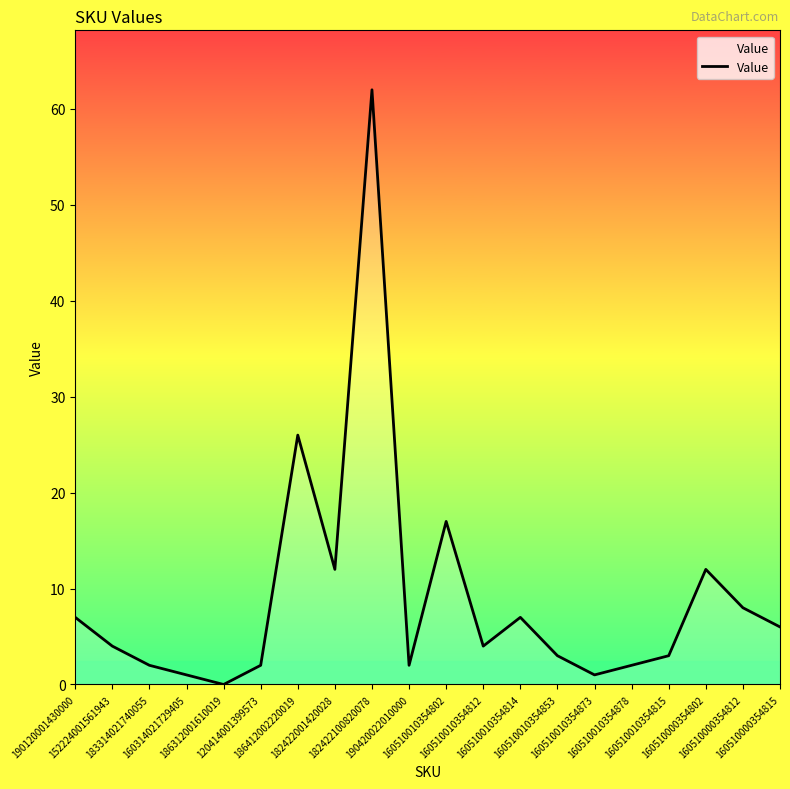

What position from the left is 190420022010000?

10